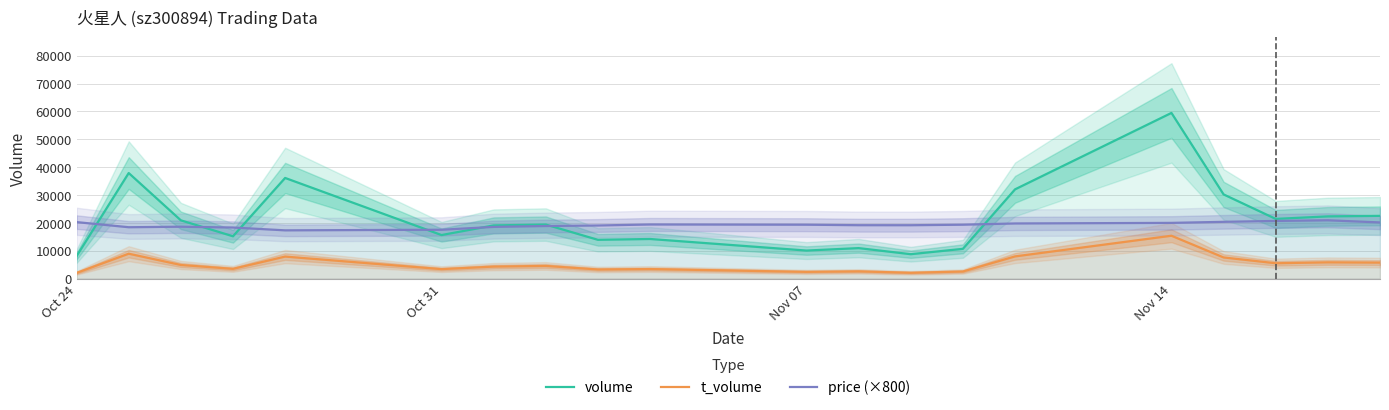

The value of price (×800) at Oct 24 is 6978. True or false?

False